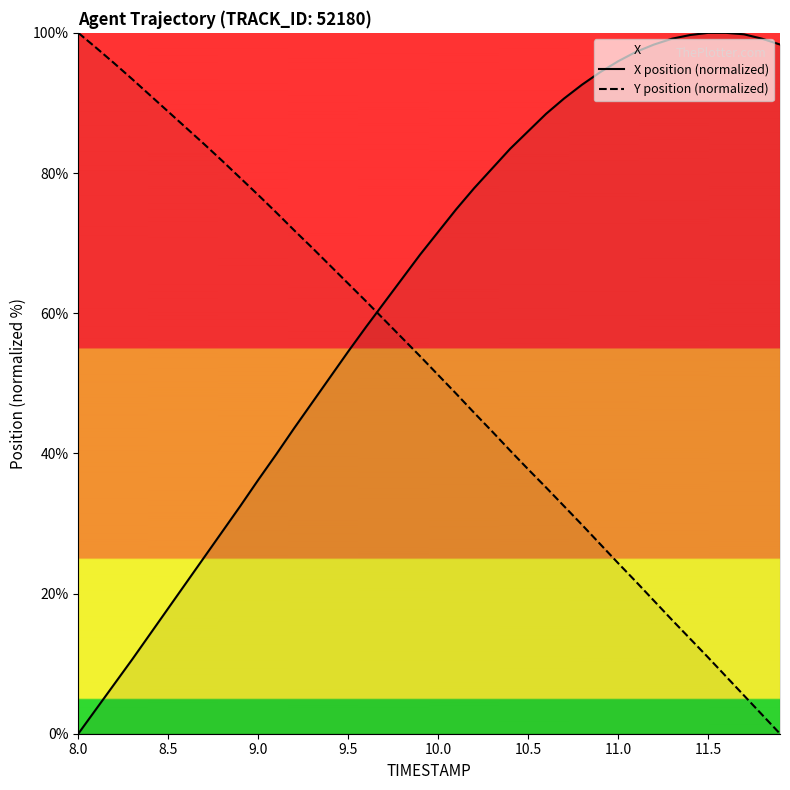

What is the maximum value for X position (normalized)?

100.0